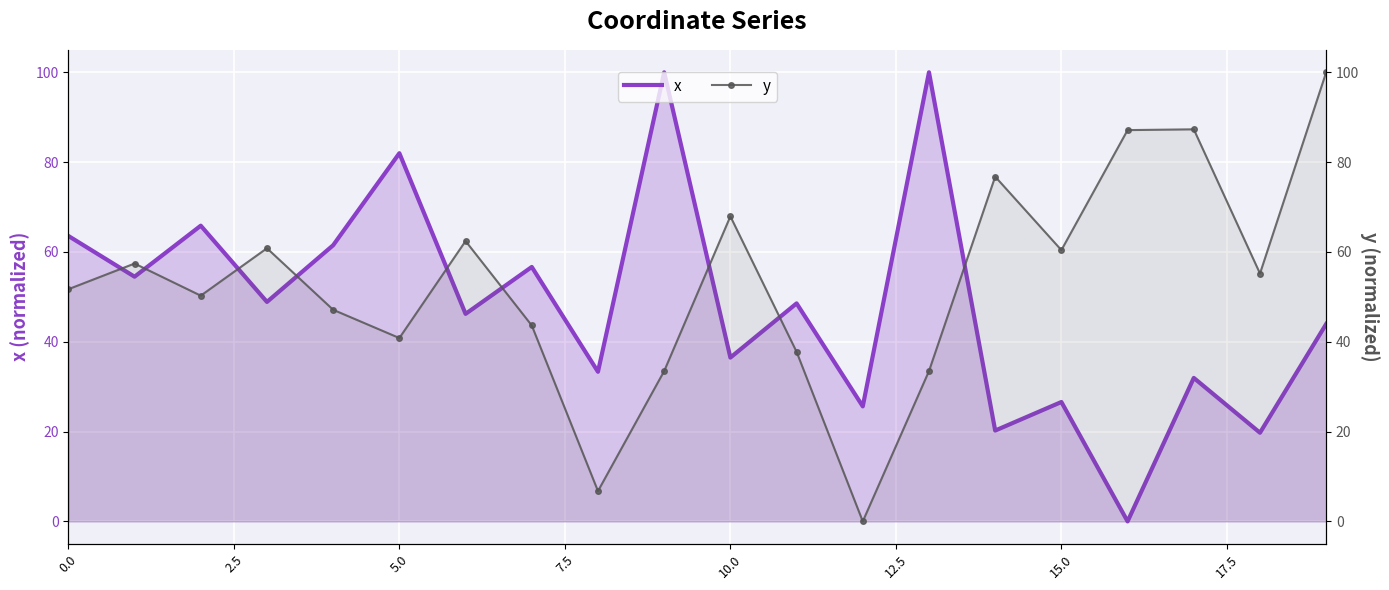

After their last crossing, which series has the higher values: x or y?

y